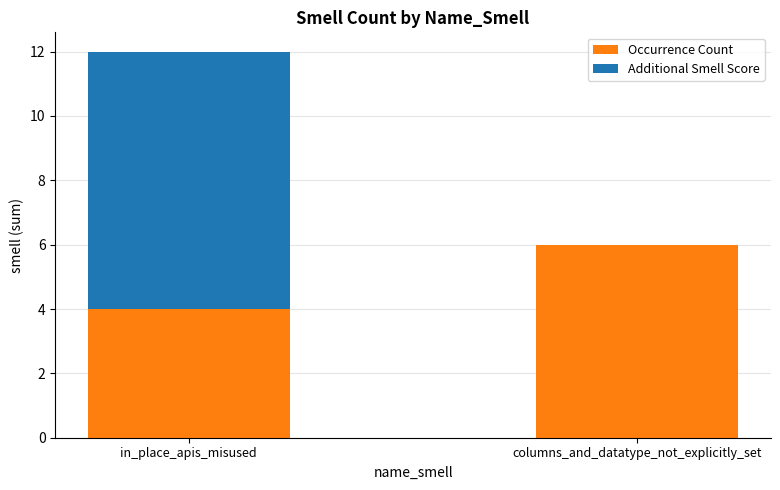

Count the number of data series in this chart.

2